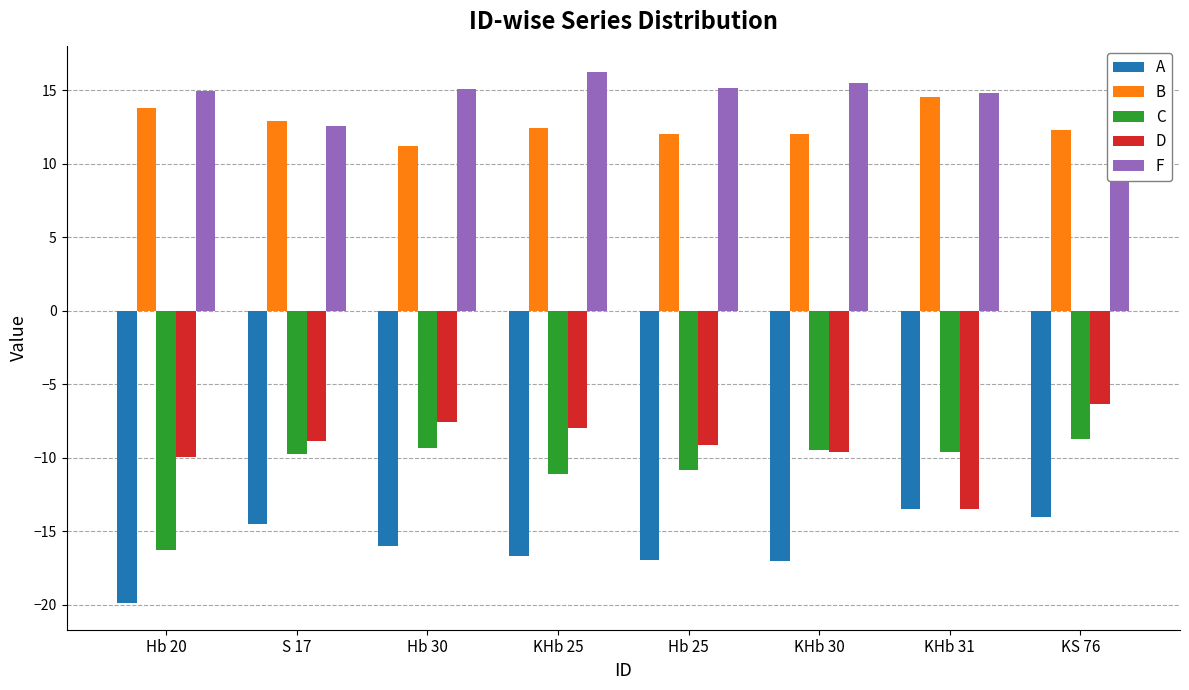

At Hb 20, list the series in order from smallest to largest.

A, C, D, B, F